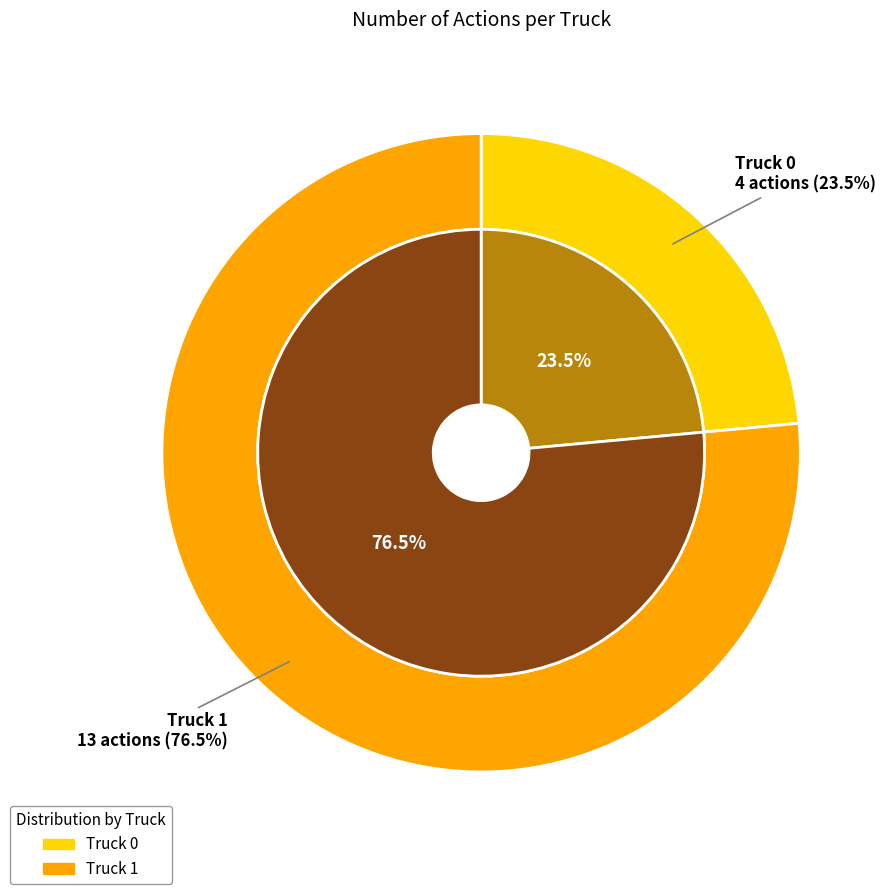

Is there a majority slice in this chart?

Yes